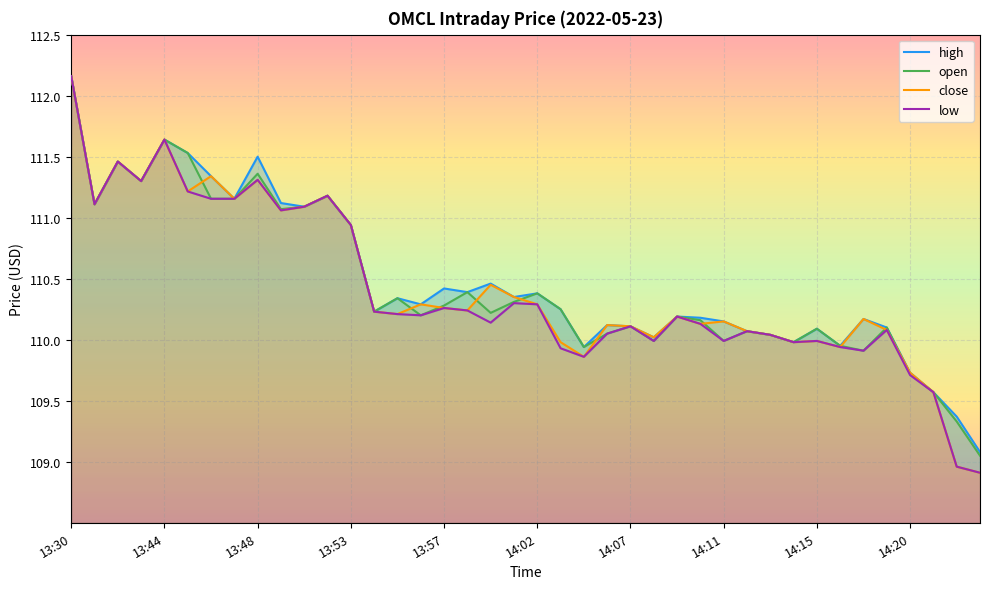

The value of open at 13:44 is 173.7. True or false?

False